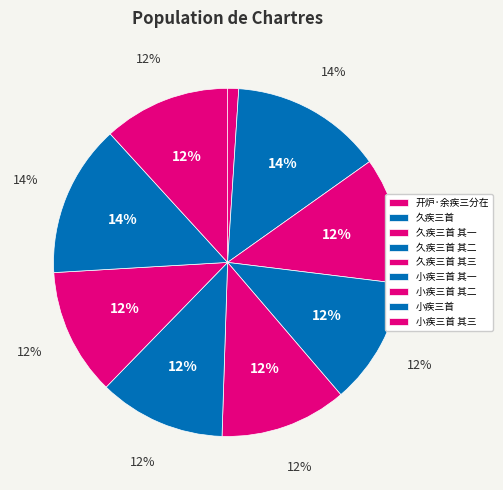

Is it true that 久疾三首 其二 is 12% of the pie?

True